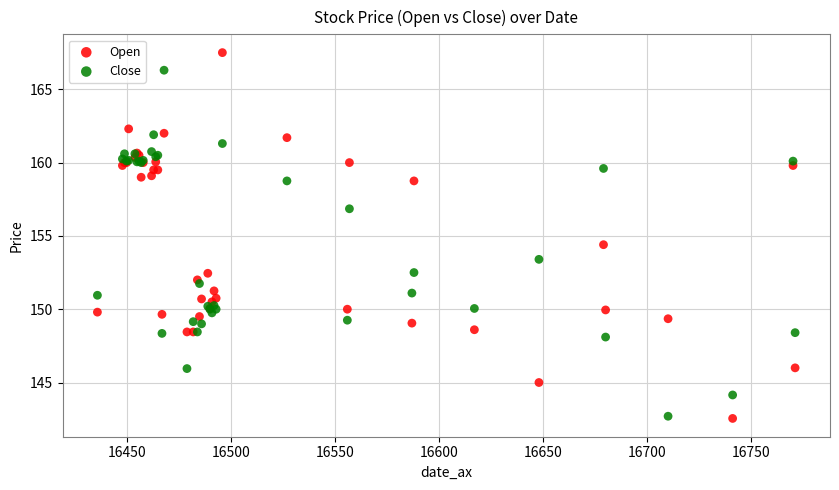

What is the X range (max minus min) for the scatter plot?

335.0